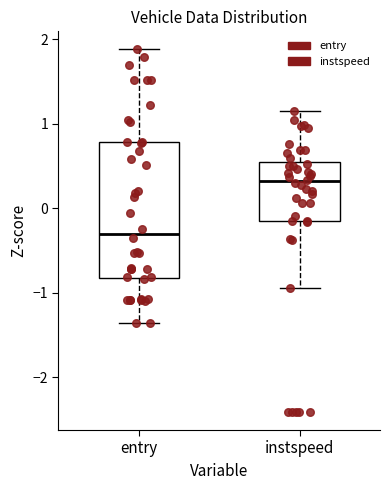

Which box has the highest median line?

instspeed